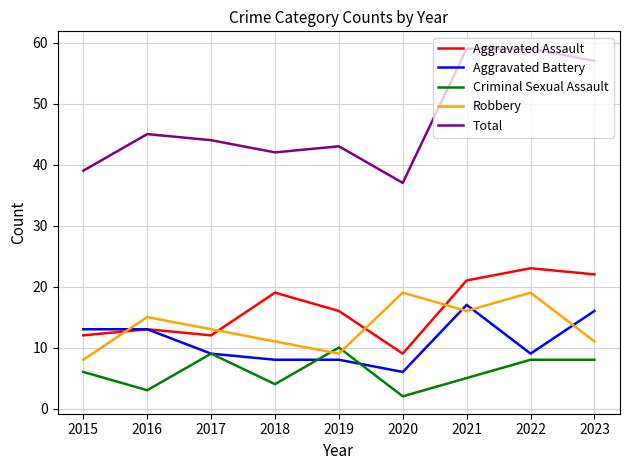

What is the difference between the highest and lowest values at 2018?

38